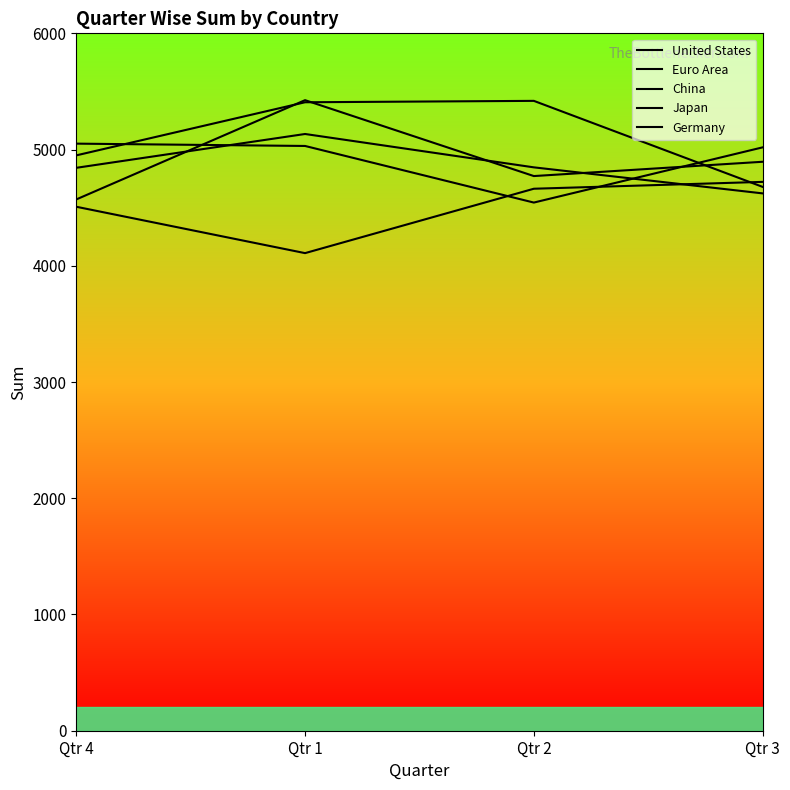

What is the difference between the maximum and minimum values in the Japan series?

854